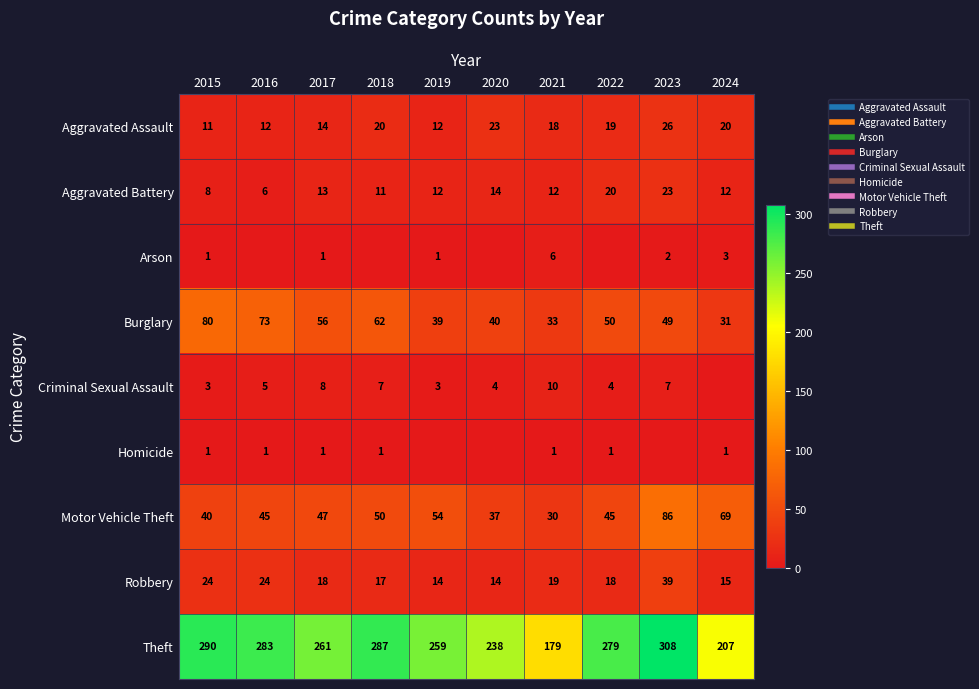

Which series has the largest total across all categories?

Theft